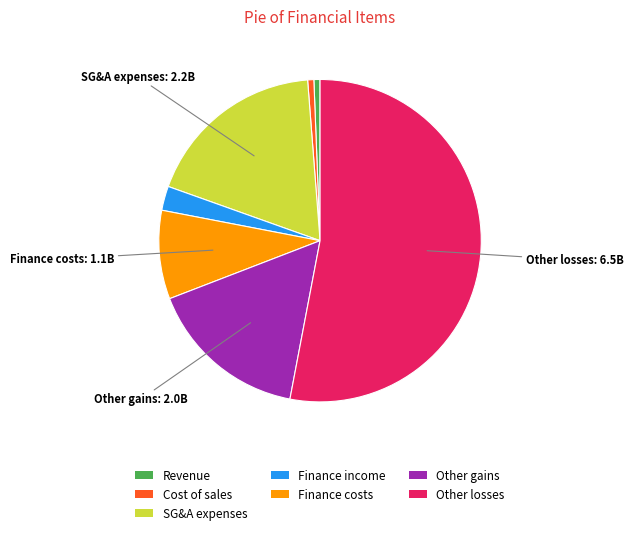

Is there a majority slice in this chart?

Yes